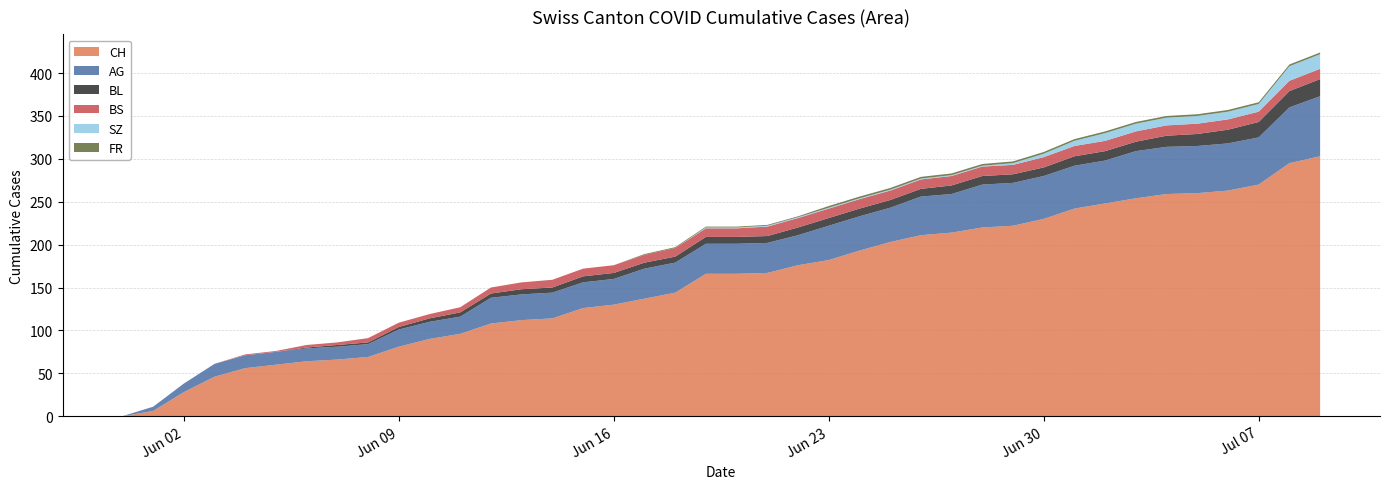

Reading left to right, transcribe all the data shown in this chart.

CH: 0=0	1=6	2=28	3=46	4=56	5=60	6=64	7=66	8=69	9=81	10=90	11=96	12=108	13=112	14=114	15=126	16=130	17=137	18=144	19=166	20=166	21=167	22=176	23=182	24=193	25=203	26=211	27=214	28=220	29=222	30=230	31=242	32=248	33=254	34=259	35=260	36=263	37=270	38=295	39=303
AG: 0=0	1=5	2=10	3=15	4=15	5=15	6=15	7=15	8=15	9=20	10=20	11=20	12=30	13=30	14=30	15=30	16=30	17=35	18=35	19=35	20=35	21=35	22=35	23=40	24=40	25=40	26=45	27=45	28=50	29=50	30=50	31=50	32=50	33=55	34=55	35=55	36=55	37=55	38=65	39=70
BL: 0=0	1=0	2=0	3=0	4=0	5=0	6=1	7=2	8=2	9=3	10=4	11=5	12=5	13=6	14=6	15=7	16=7	17=7	18=7	19=8	20=8	21=8	22=9	23=9	24=9	25=9	26=9	27=10	28=10	29=10	30=10	31=11	32=11	33=11	34=13	35=14	36=16	37=18	38=19	39=20
BS: 0=0	1=0	2=0	3=0	4=1	5=1	6=3	7=3	8=5	9=5	10=5	11=6	12=7	13=8	14=9	15=9	16=9	17=9	18=10	19=10	20=10	21=11	22=11	23=11	24=11	25=11	26=11	27=11	28=11	29=11	30=12	31=12	32=12	33=12	34=12	35=12	36=12	37=12	38=12	39=12
SZ: 0=0	1=0	2=0	3=0	4=0	5=0	6=0	7=0	8=0	9=0	10=0	11=0	12=0	13=0	14=0	15=0	16=0	17=0	18=0	19=1	20=1	21=1	22=1	23=1	24=1	25=1	26=1	27=1	28=1	29=2	30=4	31=6	32=9	33=9	34=9	35=9	36=9	37=9	38=17	39=17
FR: 0=0	1=0	2=0	3=0	4=0	5=0	6=0	7=0	8=0	9=0	10=0	11=0	12=0	13=0	14=0	15=0	16=0	17=1	18=1	19=1	20=1	21=1	22=1	23=2	24=2	25=2	26=2	27=2	28=2	29=2	30=2	31=2	32=2	33=2	34=2	35=2	36=2	37=2	38=2	39=2